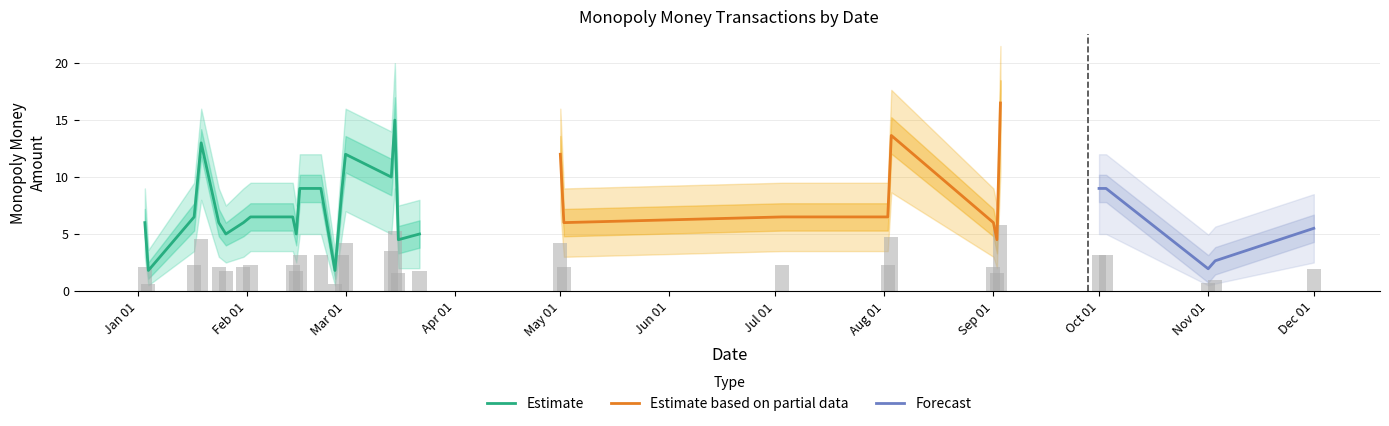

What is the value of the Estimate bar at the 23rd from the left?

6.5